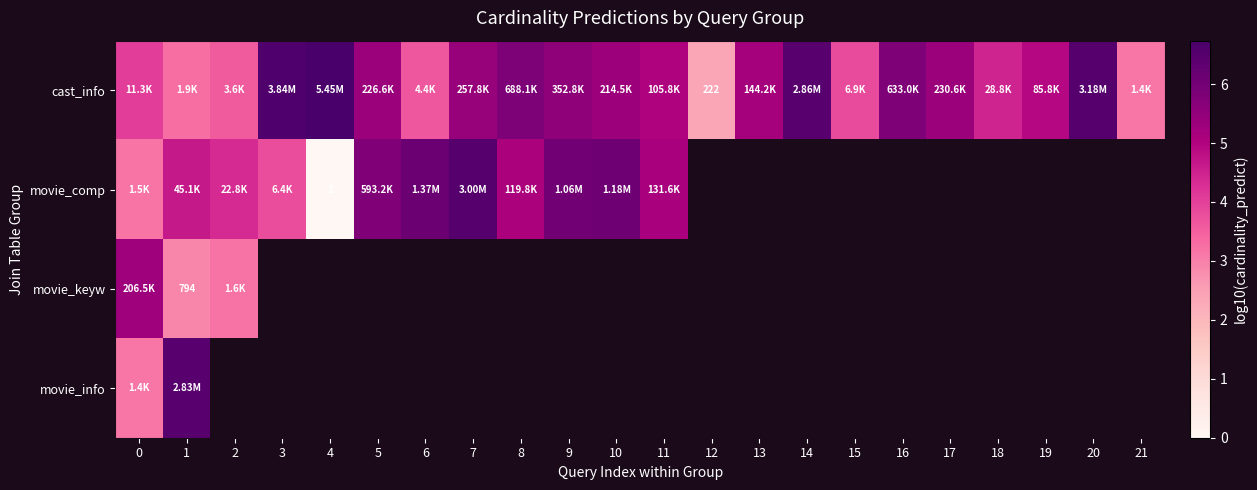

How many series are shown in this chart?

4